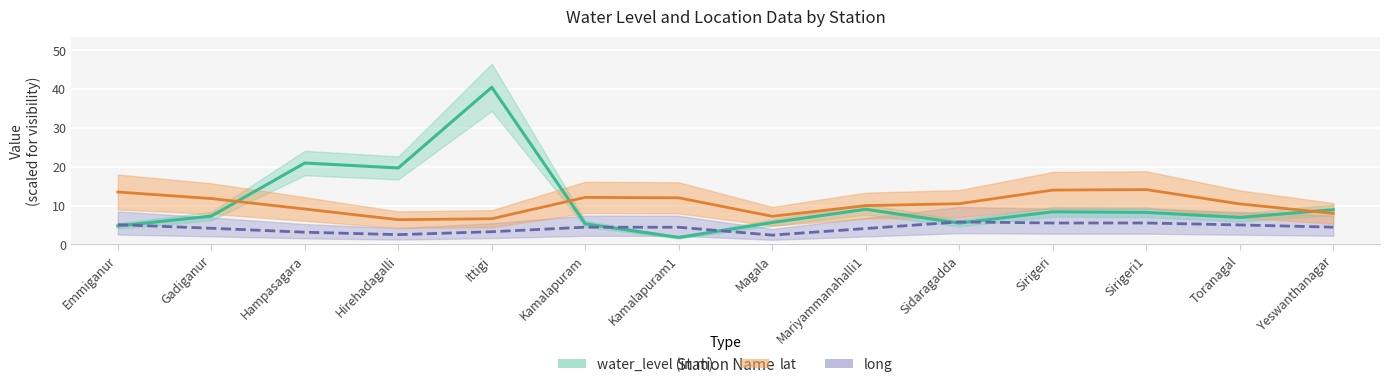

What is the minimum value for water_level (in m)?

1.8